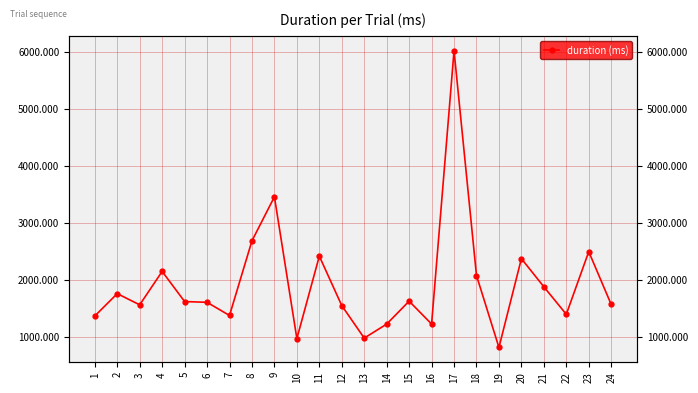

Reading left to right, extract all data points from this chart.

1369.2	1761.9	1565.5	2151.7	1623.2	1609.6	1379.1	2688.5	3459.8	973.4	2419.2	1552.2	982.0	1227.7	1630.2	1228.7	6022.8	2079.9	818.2	2375.7	1882.1	1399.0	2498.1	1571.5